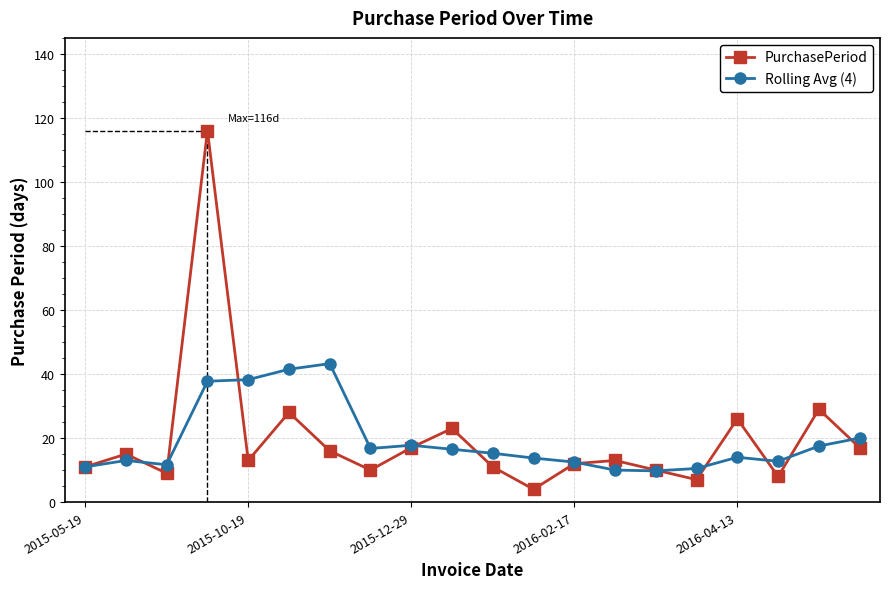

Reading right to left, what are all the values shown in this chart?

PurchasePeriod: 17.0	29.0	8.0	26.0	7.0	10.0	13.0	12.0	4.0	11.0	23.0	17.0	10.0	16.0	28.0	13.0	116.0	9.0	15.0	11.0
Rolling Avg (4): 20.0	17.5	12.8	14.0	10.5	9.8	10.0	12.5	13.8	15.2	16.5	17.8	16.8	43.2	41.5	38.2	37.8	11.7	13.0	11.0